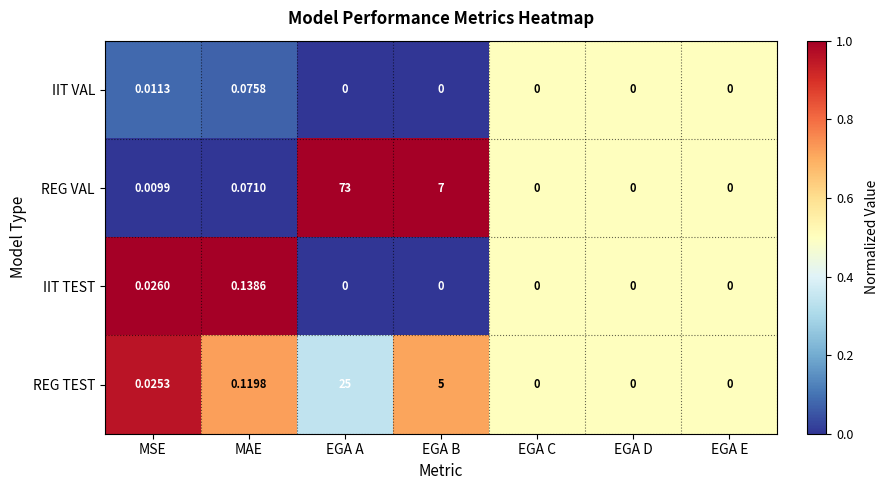

Which label corresponds to the largest value in the chart?

EGA A